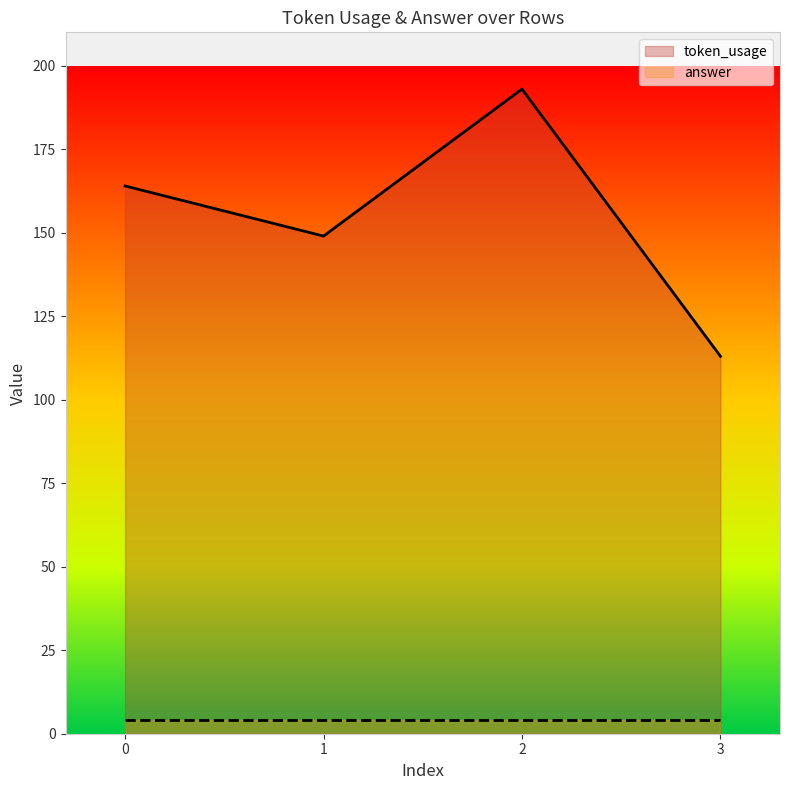

True or false: the data has more than 2 interior local peaks.

False